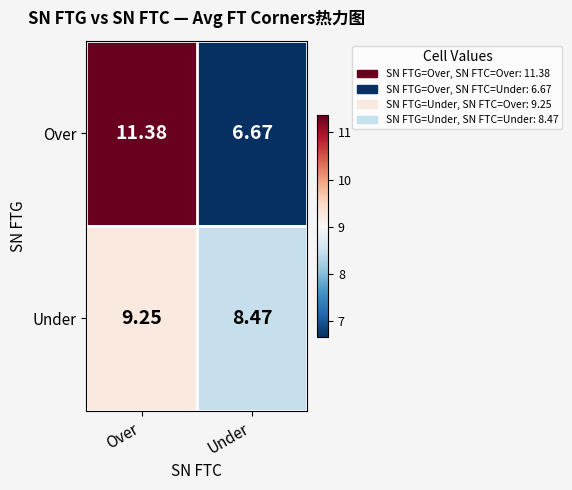

Which series has the widest spread of values?

Over